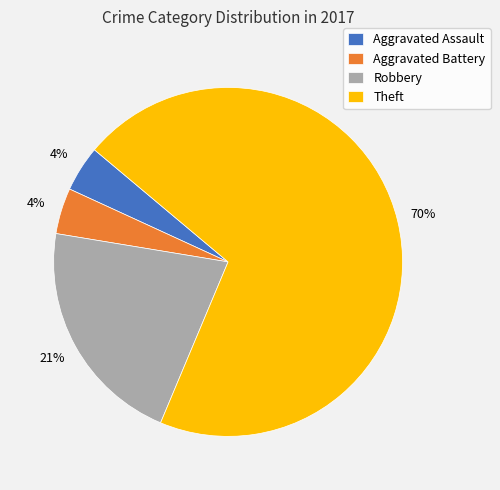

To the nearest percent, what percentage of the pie is Aggravated Assault?

4%